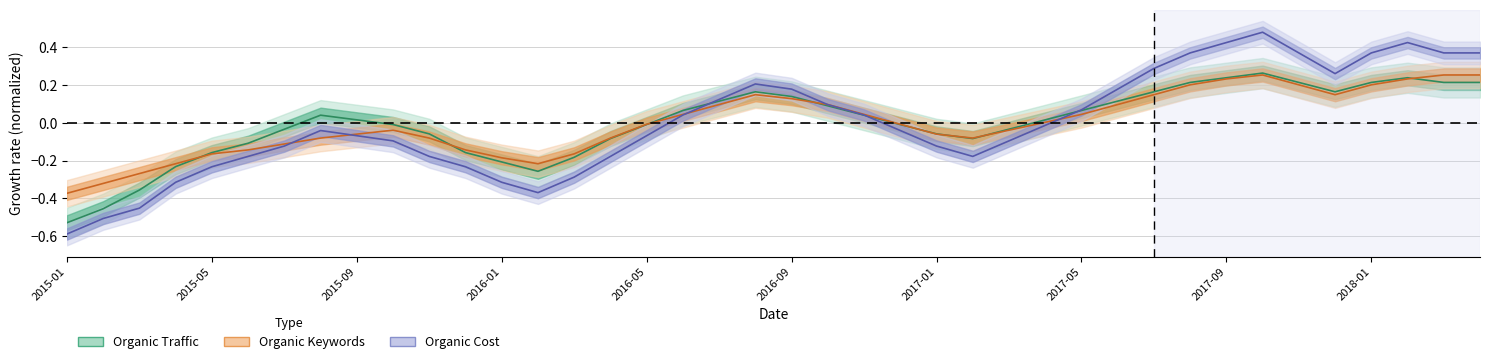

List the series in order of their peak value, highest first.

Organic Cost, Organic Traffic, Organic Keywords